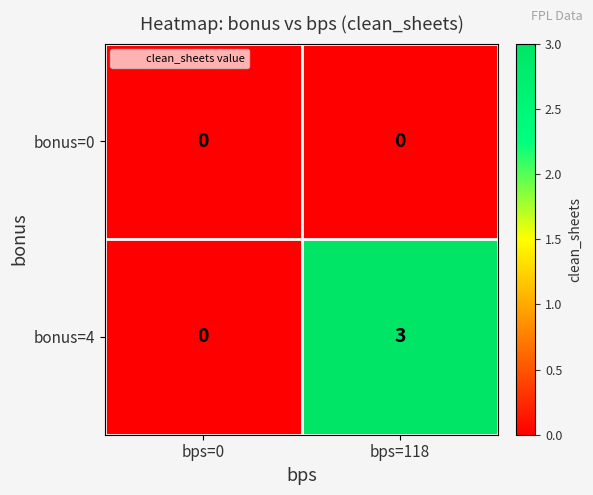

What is the difference between the highest and lowest values at bps=118?

3